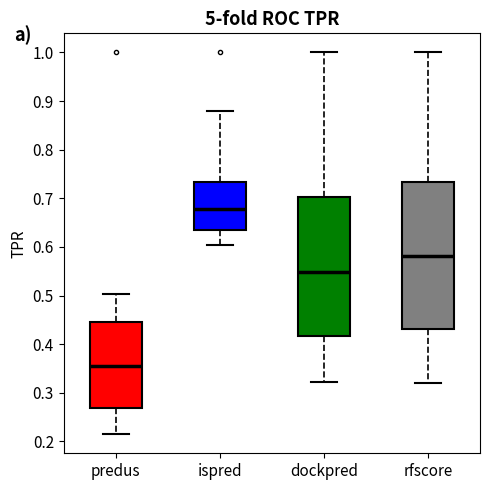

Reading left to right, transcribe this box plot: for each box, give where its median line is, the range the box spans, and where its two whiskers end, as read against the y-axis. The values are not printed on the chart, so give them approximately, as read against the axis.

predus: median 0.35, box 0.27 to 0.44, whiskers 0.21 to 0.50
ispred: median 0.68, box 0.63 to 0.73, whiskers 0.60 to 0.88
dockpred: median 0.55, box 0.42 to 0.70, whiskers 0.32 to 1.00
rfscore: median 0.58, box 0.43 to 0.73, whiskers 0.32 to 1.00